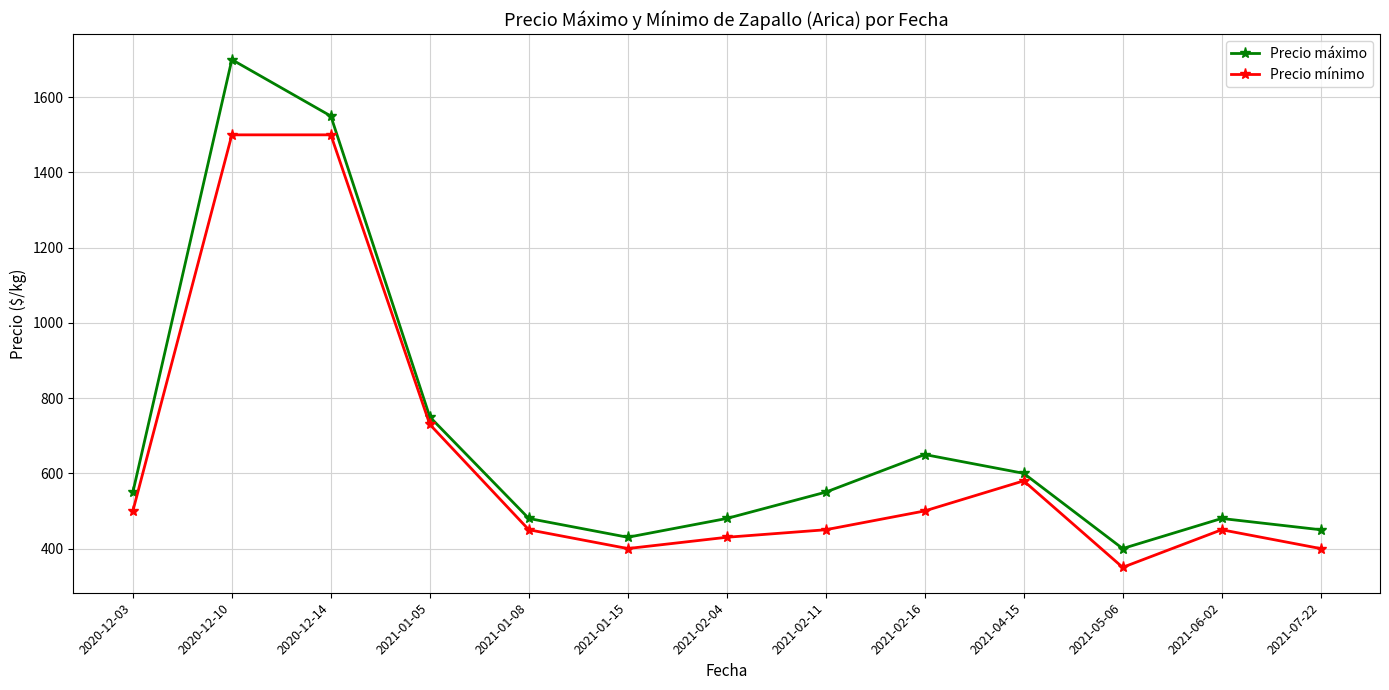

The Precio máximo series shows 1270 at 2021-01-05. True or false?

False